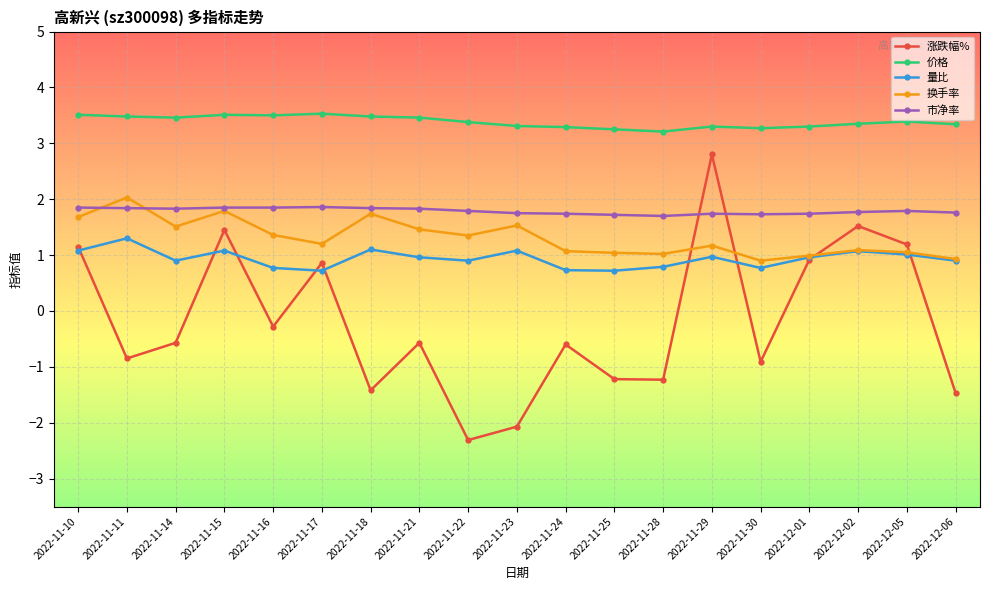

What is the maximum value for 量比?

1.3